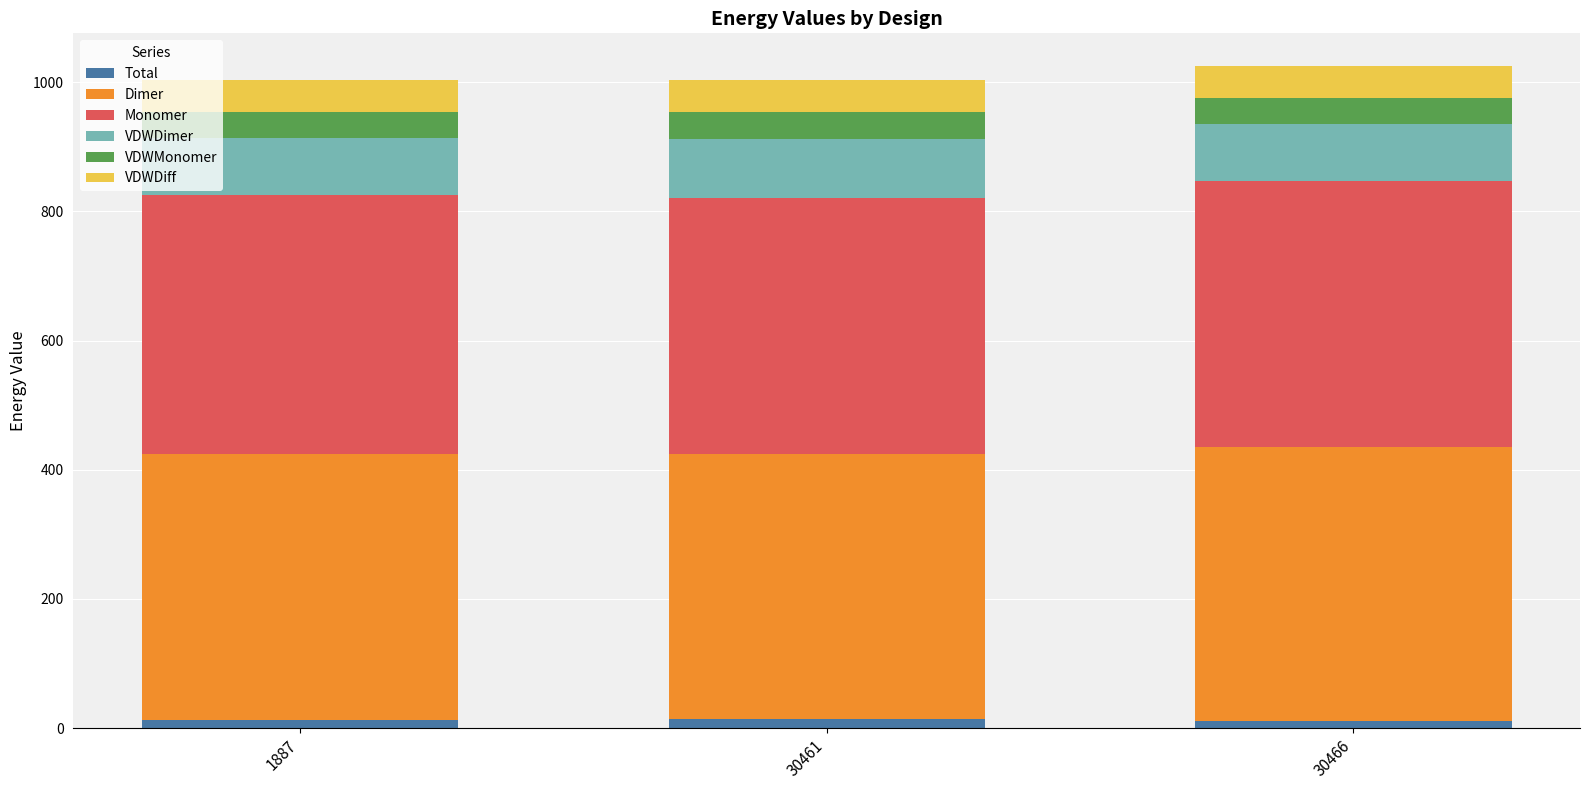

What are all the series names shown in the legend?

Total, Dimer, Monomer, VDWDimer, VDWMonomer, VDWDiff